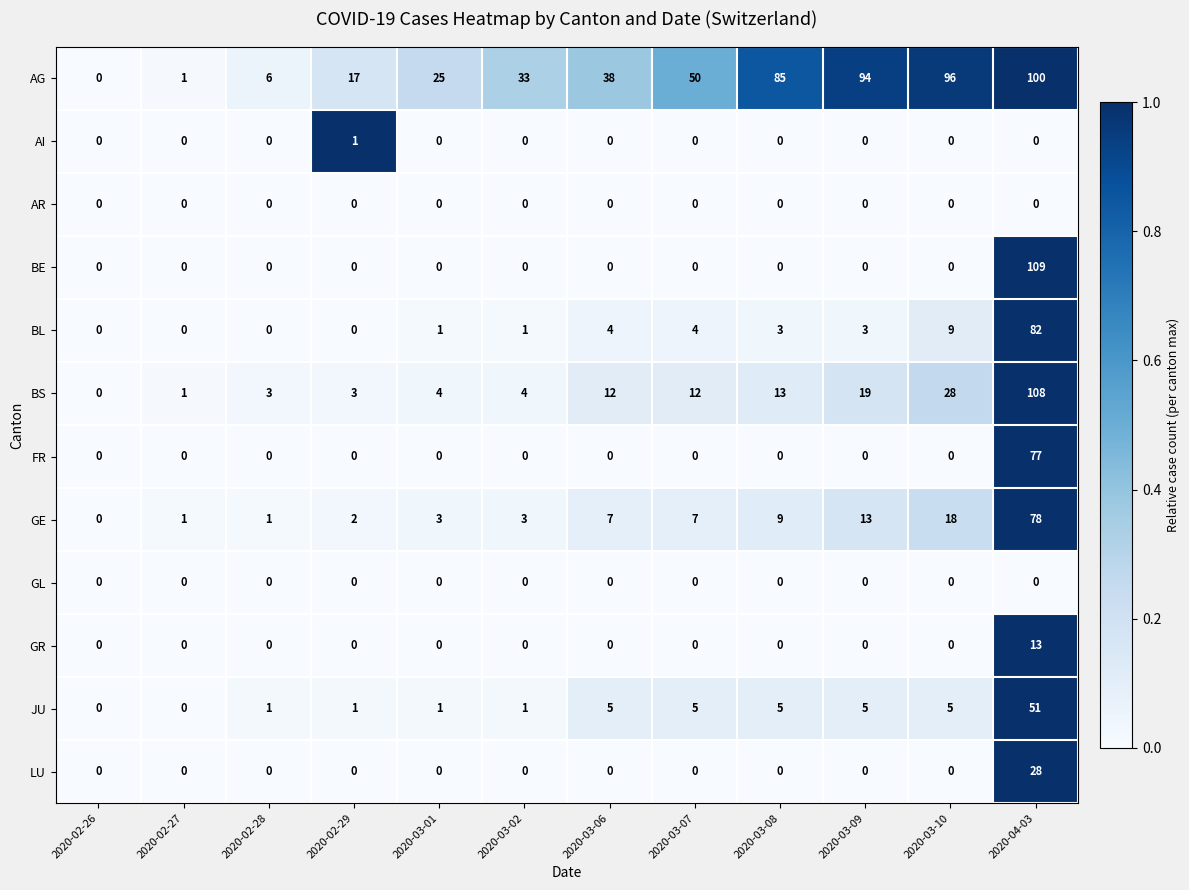

The value of JU at 2020-02-27 is -21. True or false?

False